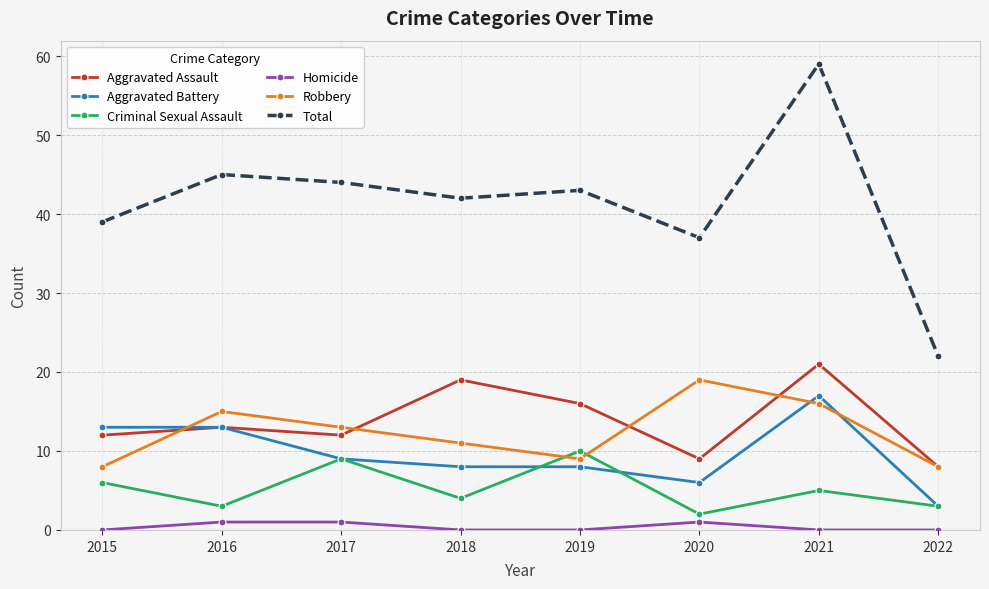

At how many categories does at least one series exceed 18?

8